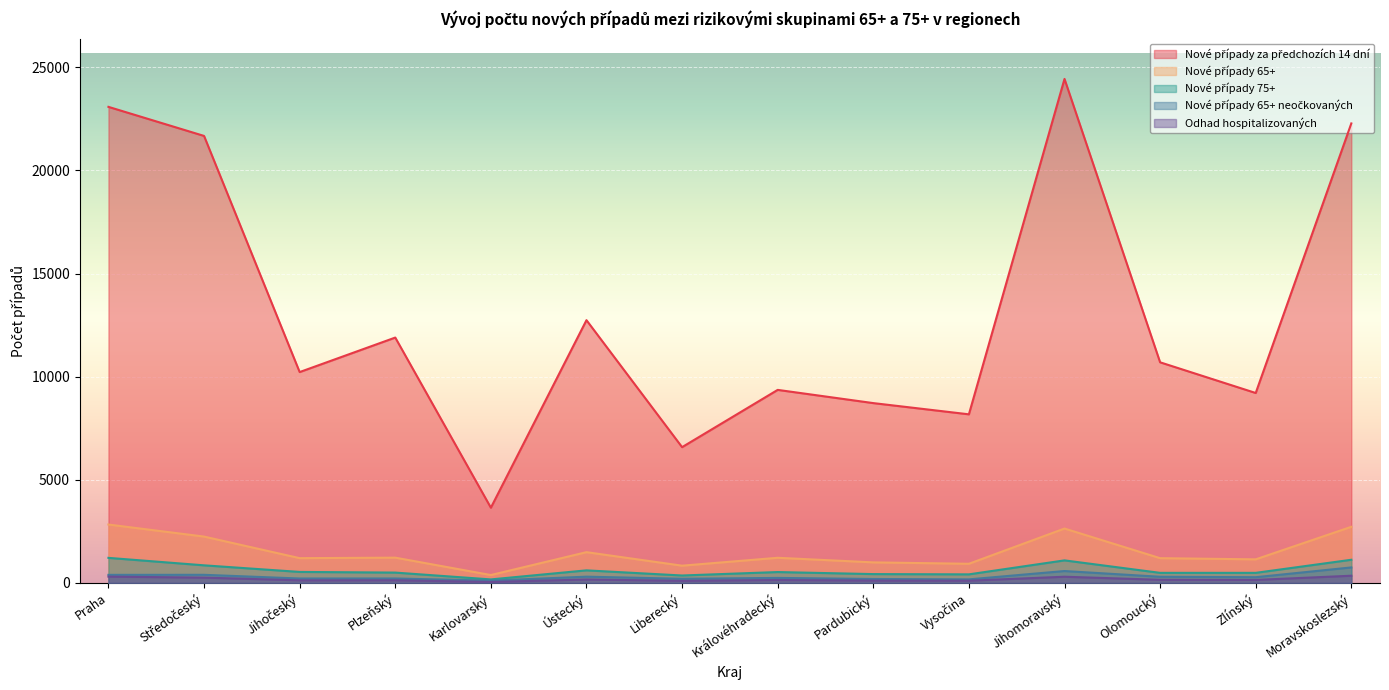

Reading left to right, list all the values displayed in this chart.

Nové případy za předchozích 14 dní: Praha=23080	Středočeský=21671	Jihočeský=10221	Plzeňský=11894	Karlovarský=3644	Ústecký=12737	Liberecký=6580	Královéhradecký=9357	Pardubický=8716	Vysočina=8172	Jihomoravský=24435	Olomoucký=10694	Zlínský=9206	Moravskoslezský=22277
Nové případy 65+: Praha=2828	Středočeský=2244	Jihočeský=1198	Plzeňský=1222	Karlovarský=379	Ústecký=1488	Liberecký=833	Královéhradecký=1216	Pardubický=993	Vysočina=925	Jihomoravský=2634	Olomoucký=1197	Zlínský=1140	Moravskoslezský=2718
Nové případy 75+: Praha=1212	Středočeský=850	Jihočeský=530	Plzeňský=498	Karlovarský=167	Ústecký=606	Liberecký=357	Královéhradecký=524	Pardubický=425	Vysočina=412	Jihomoravský=1090	Olomoucký=485	Zlínský=485	Moravskoslezský=1120
Nové případy 65+ neočkovaných: Praha=388	Středočeský=390	Jihočeský=211	Plzeňský=212	Karlovarský=108	Ústecký=300	Liberecký=198	Královéhradecký=240	Pardubický=188	Vysočina=169	Jihomoravský=573	Olomoucký=295	Zlínský=274	Moravskoslezský=748
Odhad hospitalizovaných: Praha=302	Středočeský=254	Jihočeský=123	Plzeňský=125	Karlovarský=44	Ústecký=163	Liberecký=97	Královéhradecký=138	Pardubický=109	Vysočina=104	Jihomoravský=297	Olomoucký=148	Zlínský=141	Moravskoslezský=346